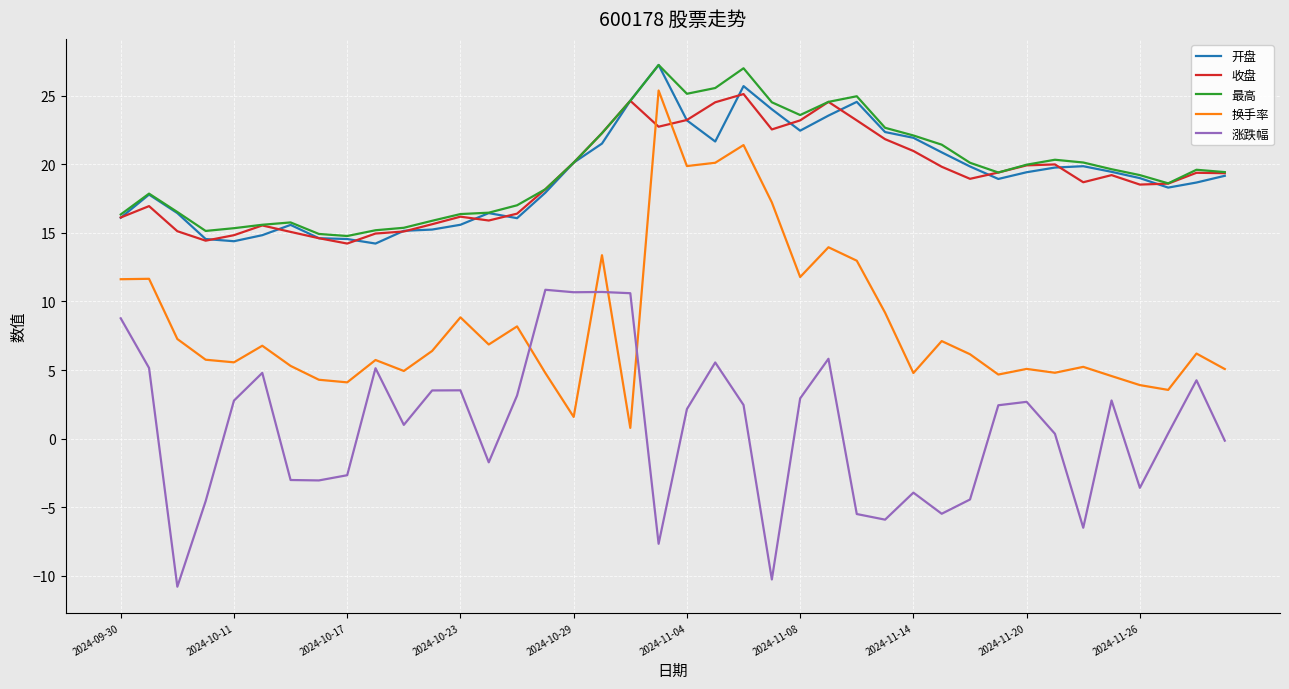

True or false: 收盘 and 涨跌幅 cross at least once.

False